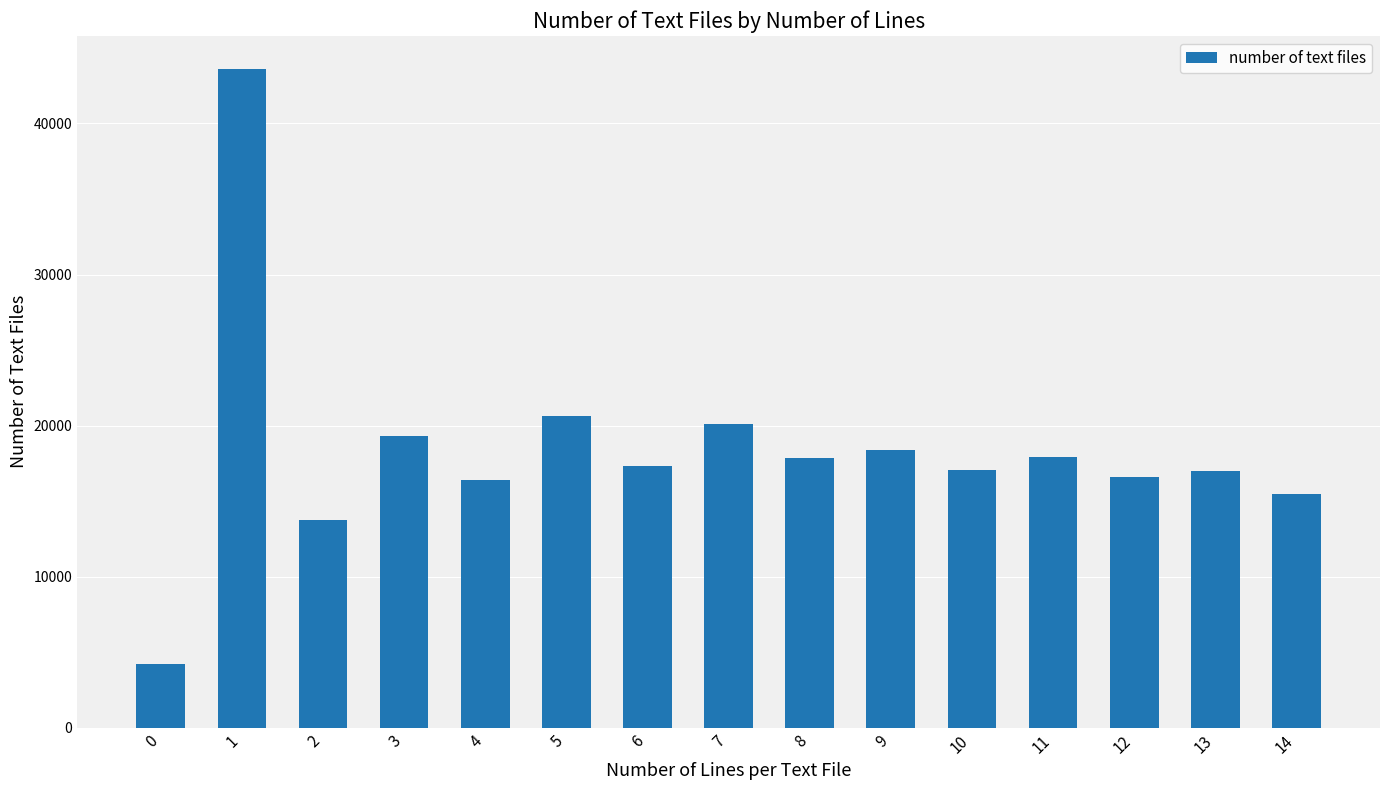

True or false: the data shows 29283 at 12.

False